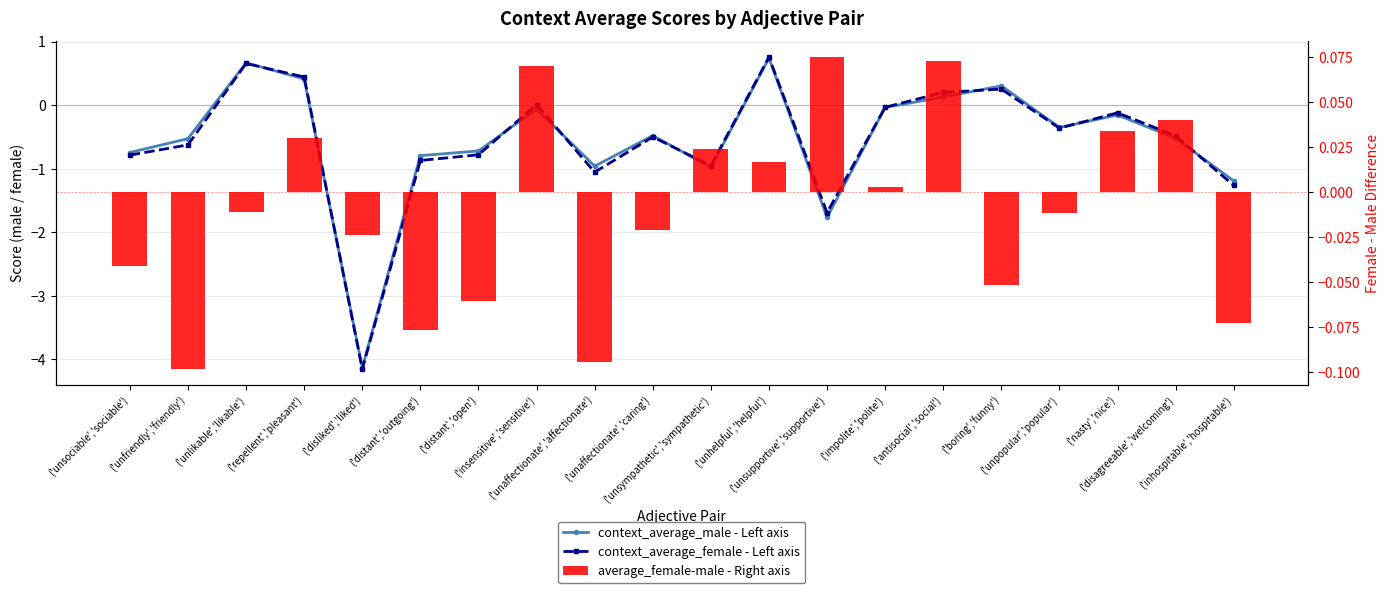

What is the smallest value displayed?

-4.2